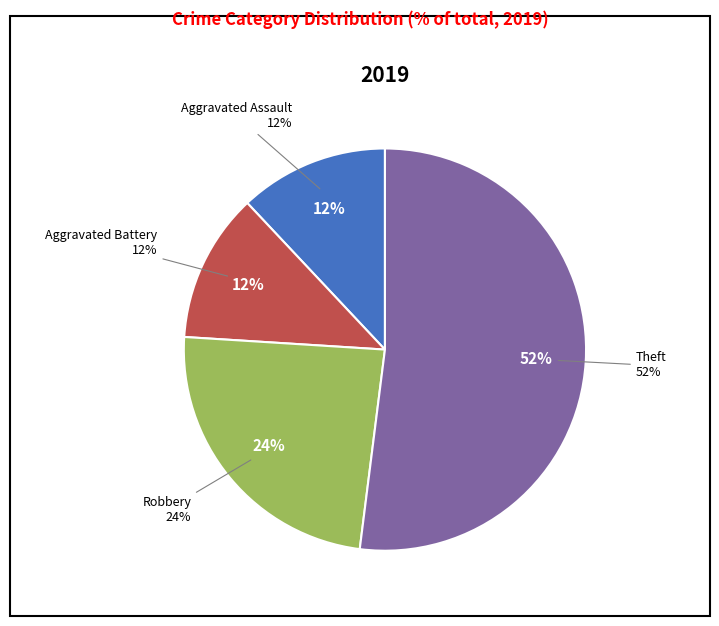

Combined, do Aggravated Battery and Theft account for over 50%?

Yes